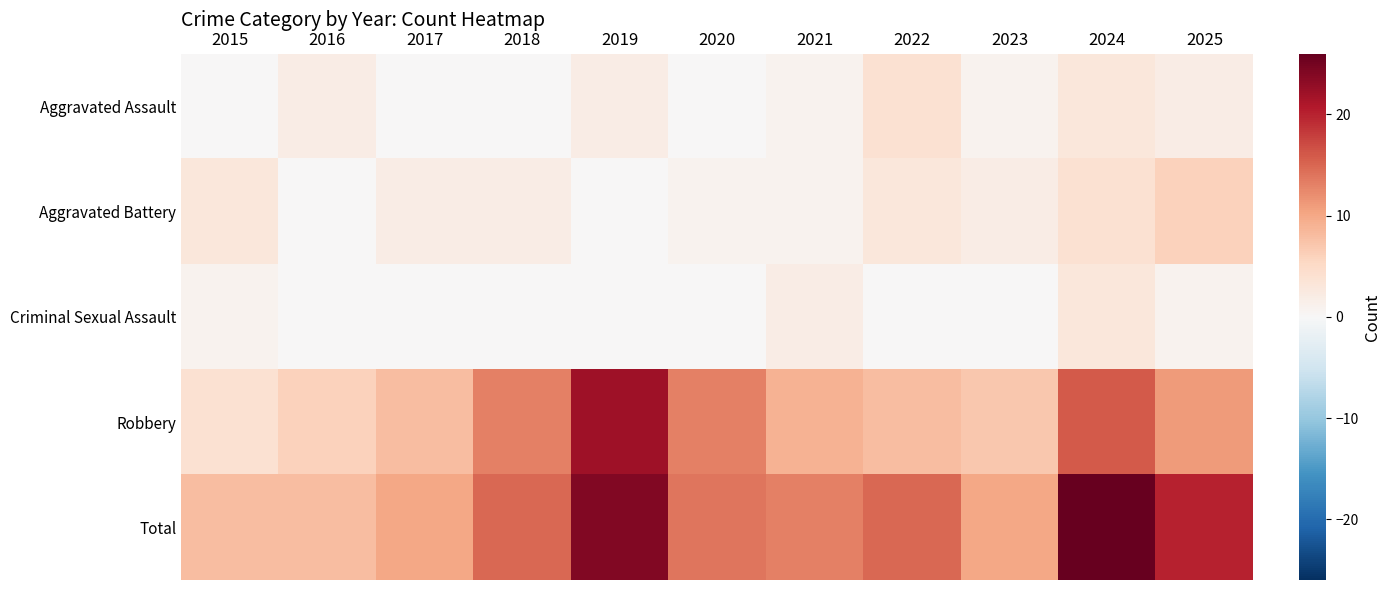

At how many categories does at least one series exceed 20?

2